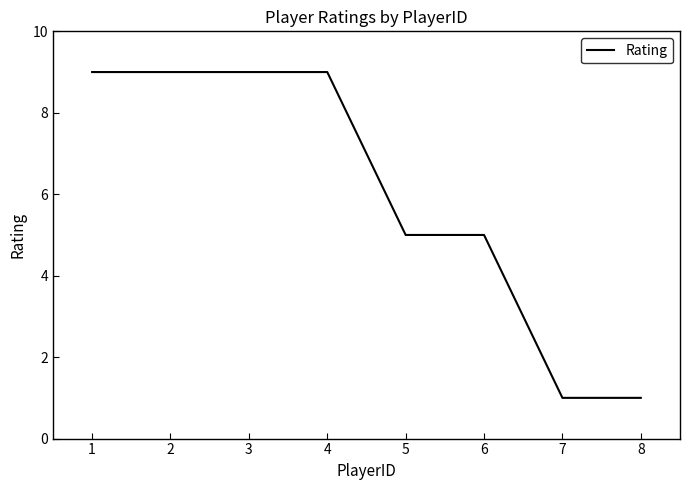

The chart shows a value of 15 at 4. True or false?

False